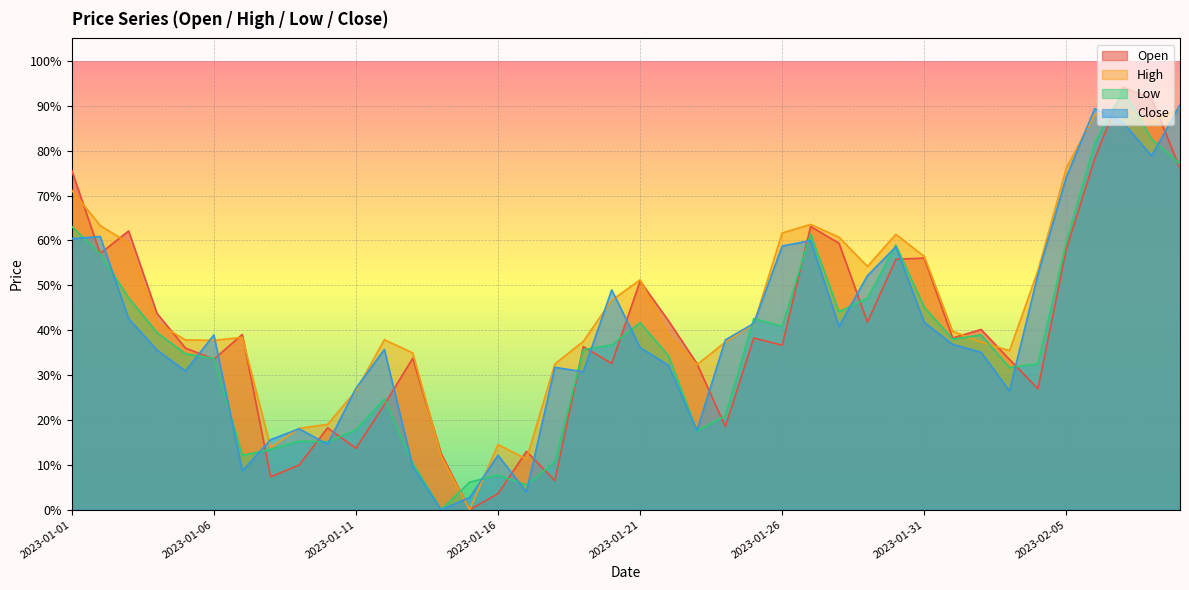

Between 2023-01-22 and 2023-01-24, which series saw the biggest shift?

Open